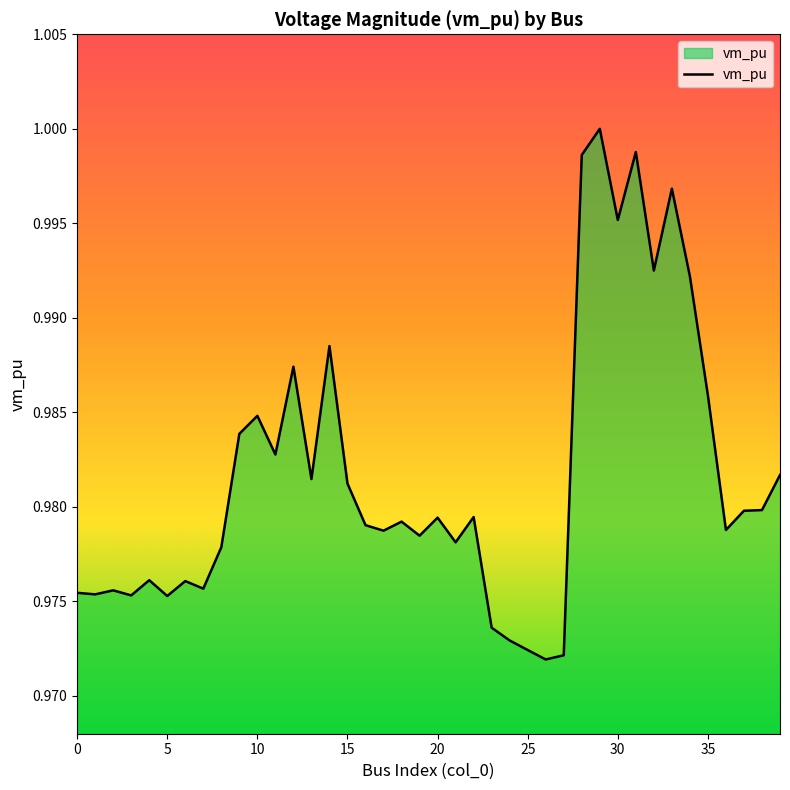

How many lines are shown in the chart?

1